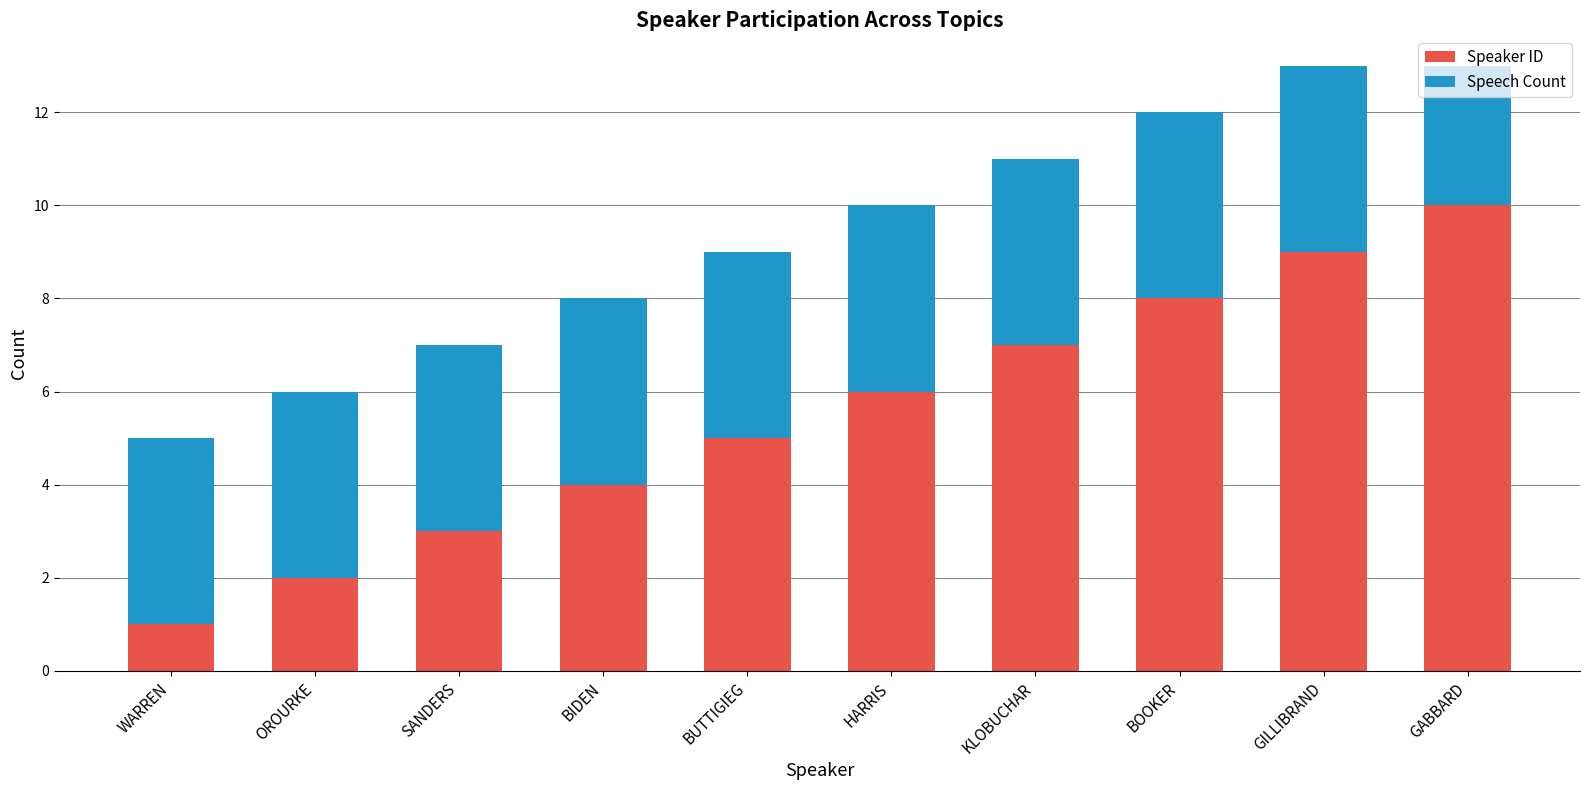

What is the sum of all Speaker ID values?

55